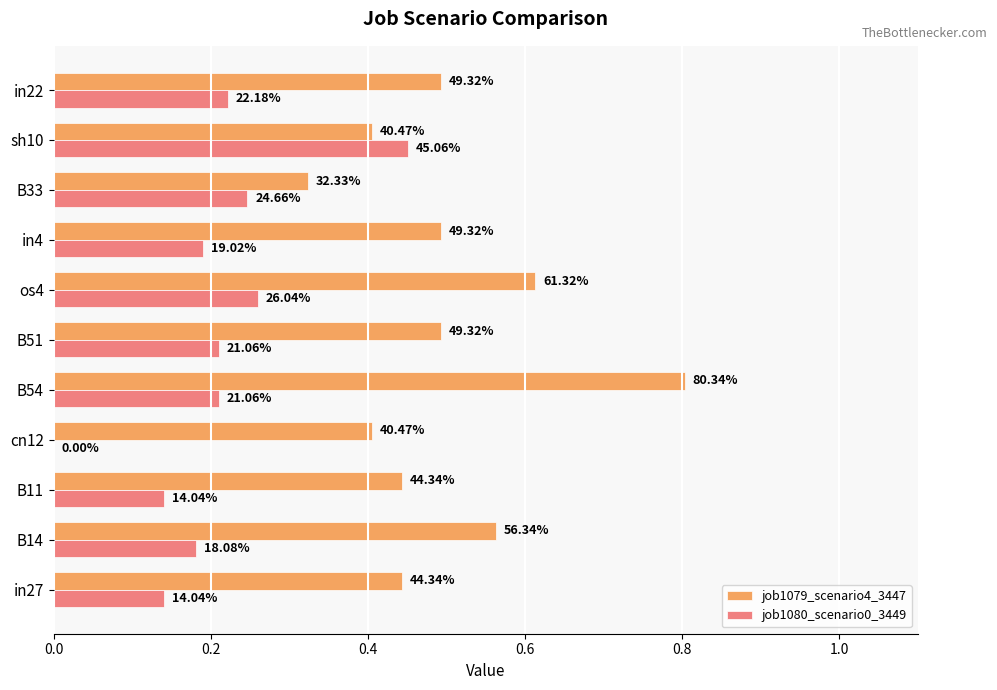

What are all the series names shown in the legend?

job1079_scenario4_3447, job1080_scenario0_3449